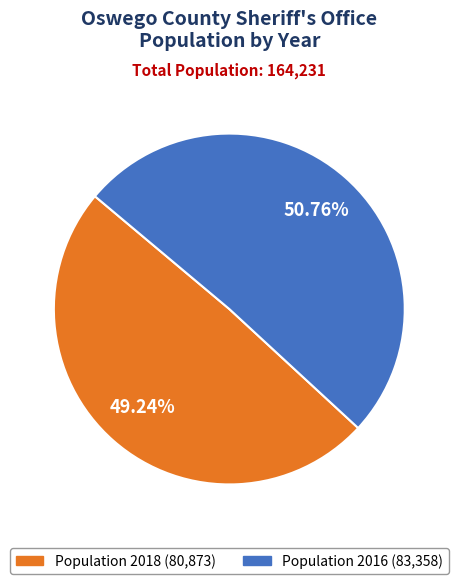

Is there any slice that represents more than half of the pie?

Yes